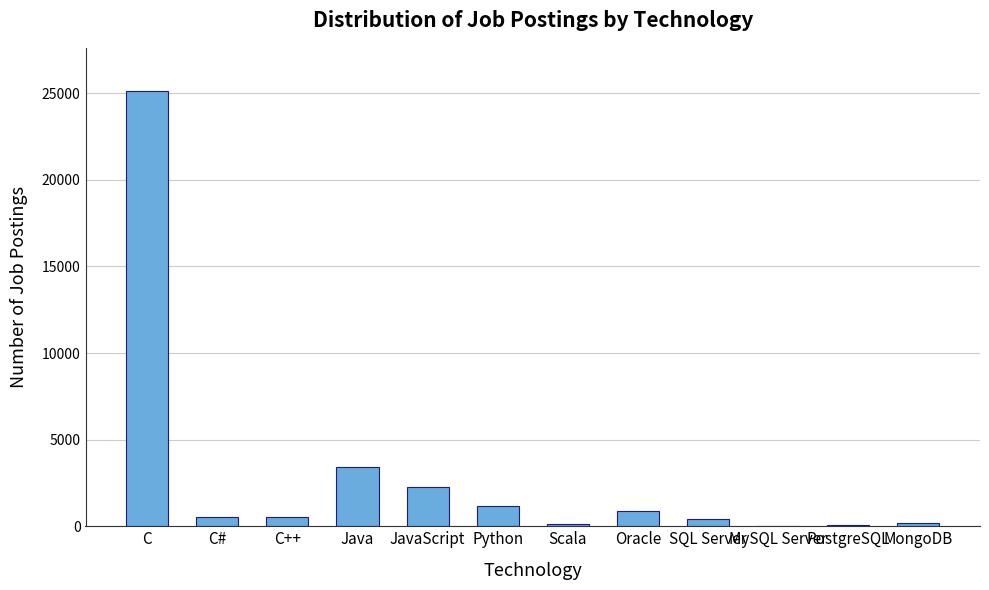

Where is the data nearest to the value 12557?

Java